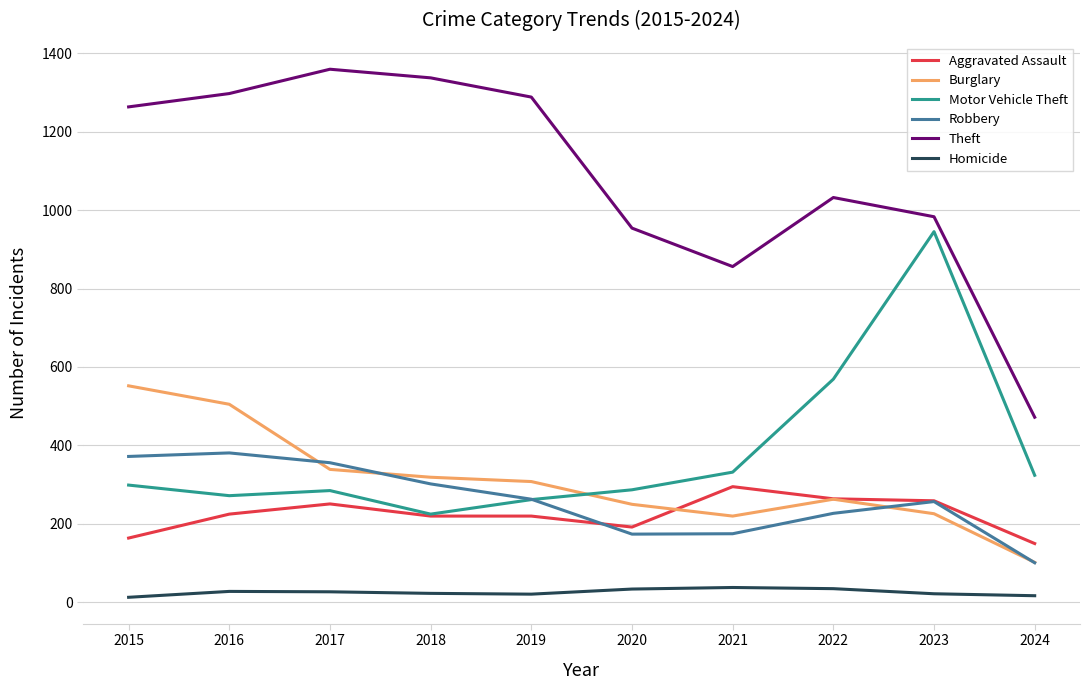

Which series has the widest spread of values?

Theft